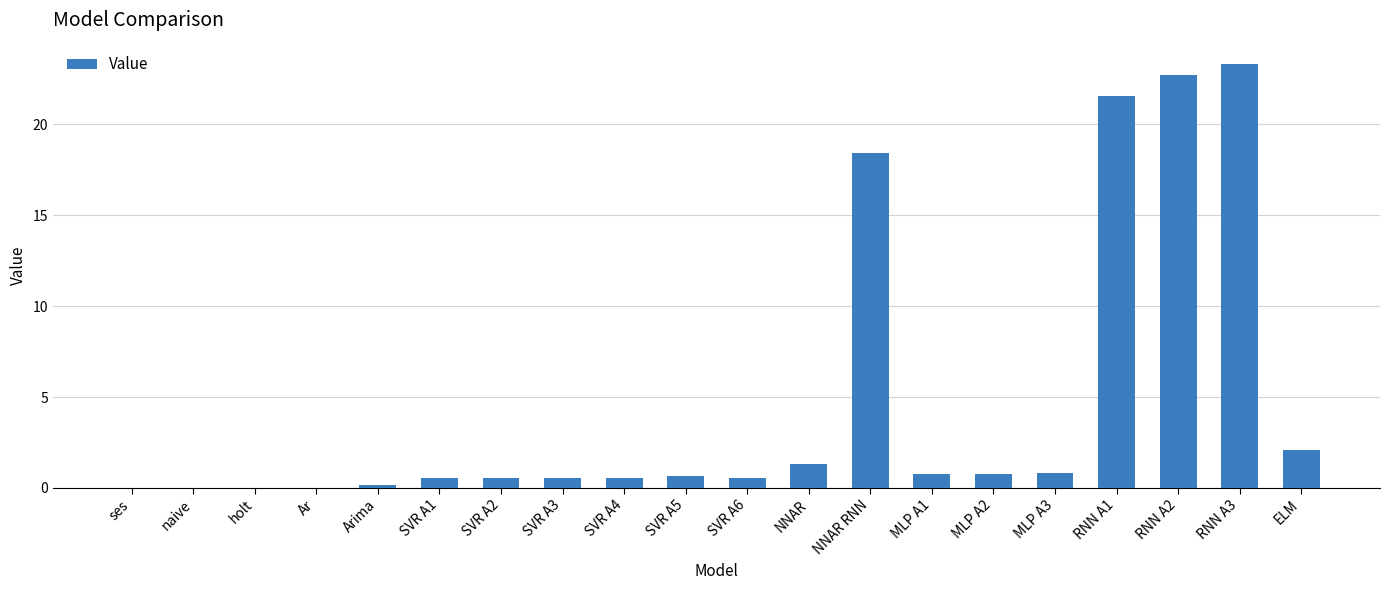

What is the sum of the values at NNAR RNN and MLP A2?

19.2